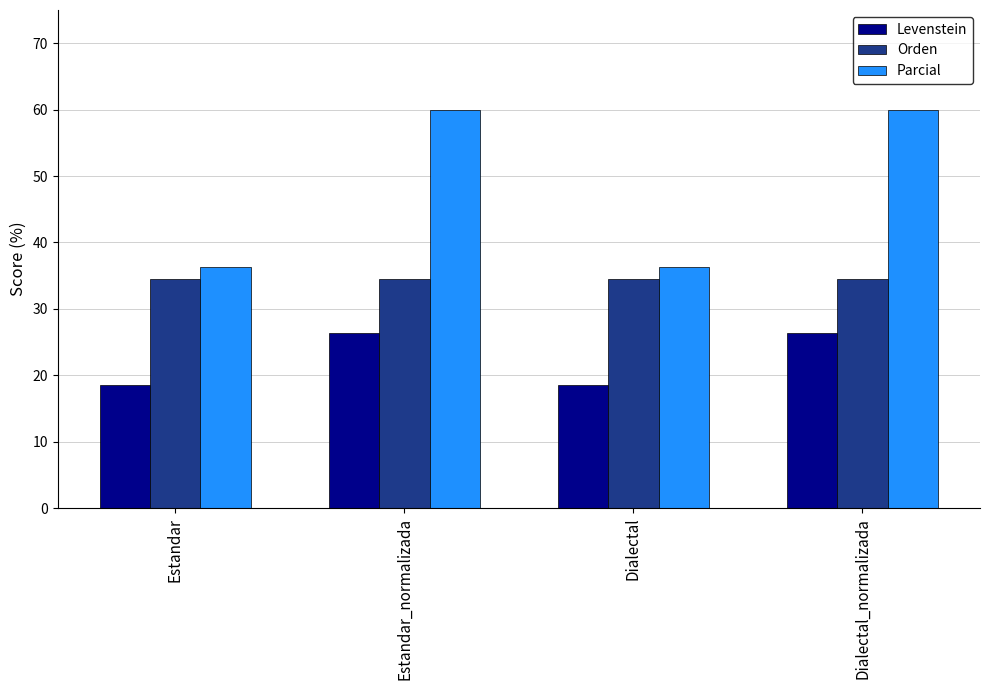

How many values in the Levenstein series exceed 26?

2